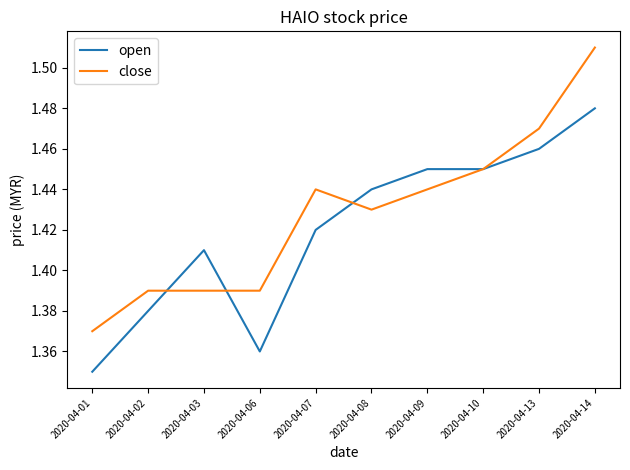

How many lines are shown in the chart?

2